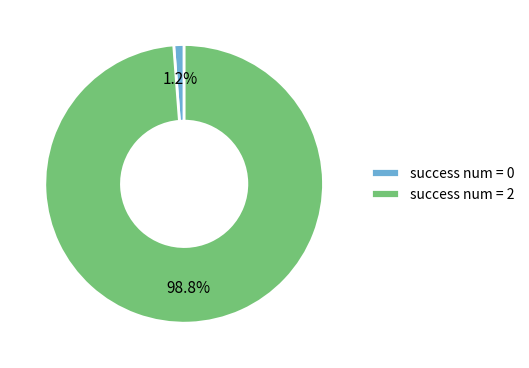

How many segments does this pie chart have?

2